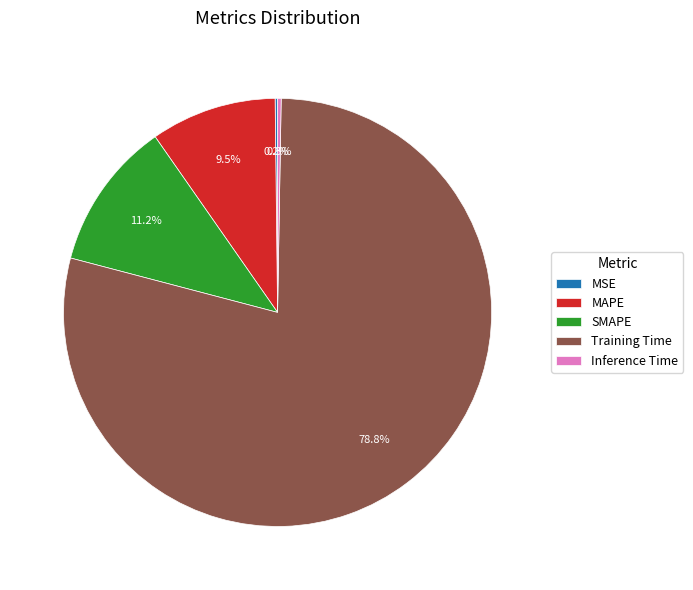

What portion of the pie excludes Training Time?

21.2%